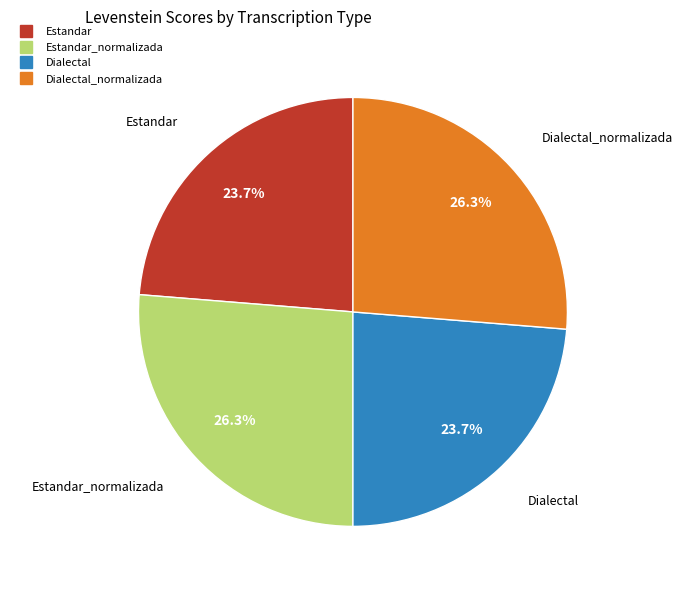

Is there a majority slice in this chart?

No